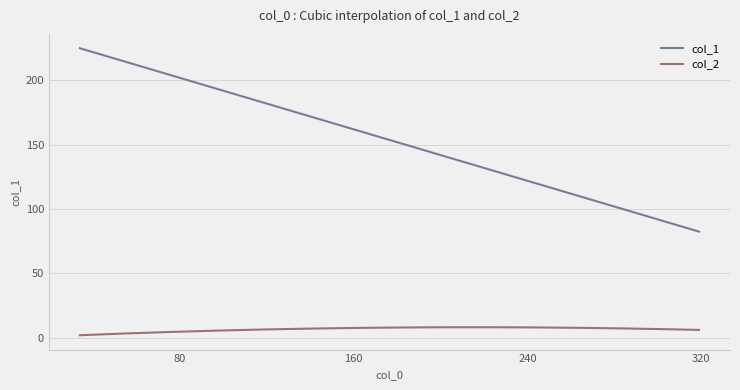

How many distinct data groups are displayed?

2